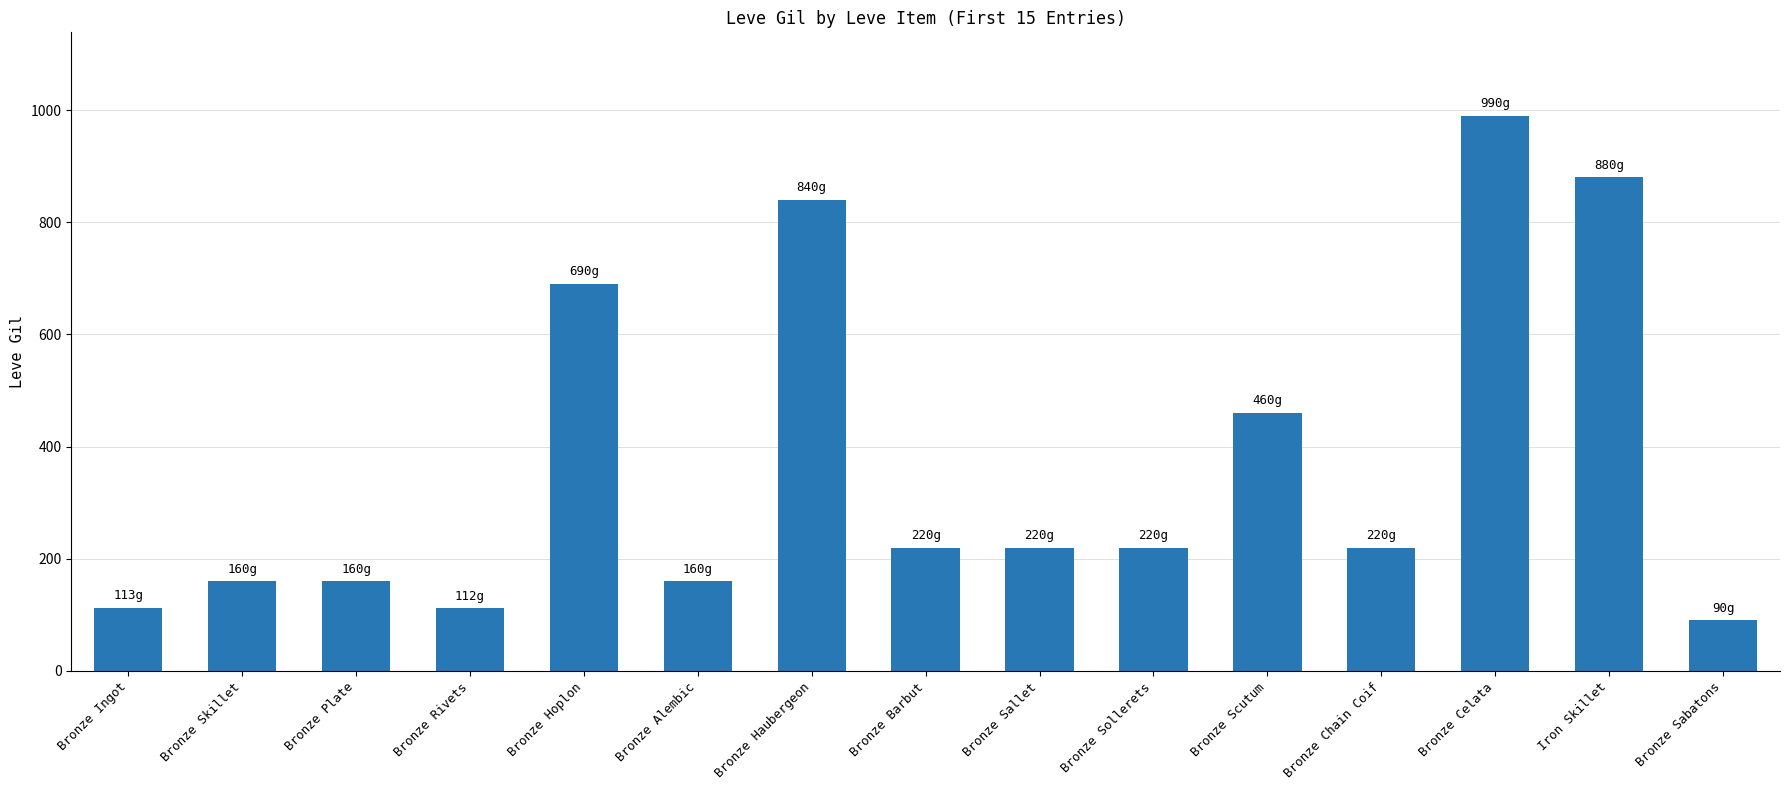

The value at Bronze Barbut is 295. True or false?

False